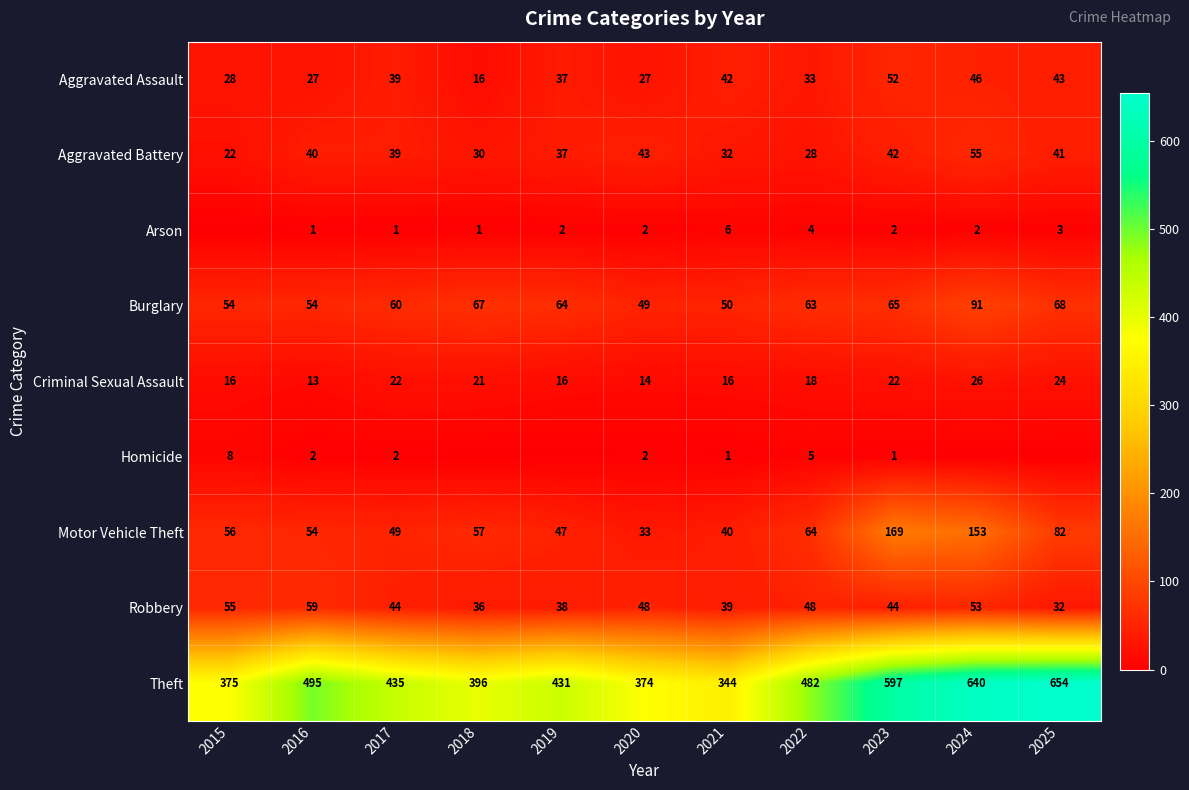

At 2022, list the series in order from largest to smallest.

Theft, Motor Vehicle Theft, Burglary, Robbery, Aggravated Assault, Aggravated Battery, Criminal Sexual Assault, Homicide, Arson